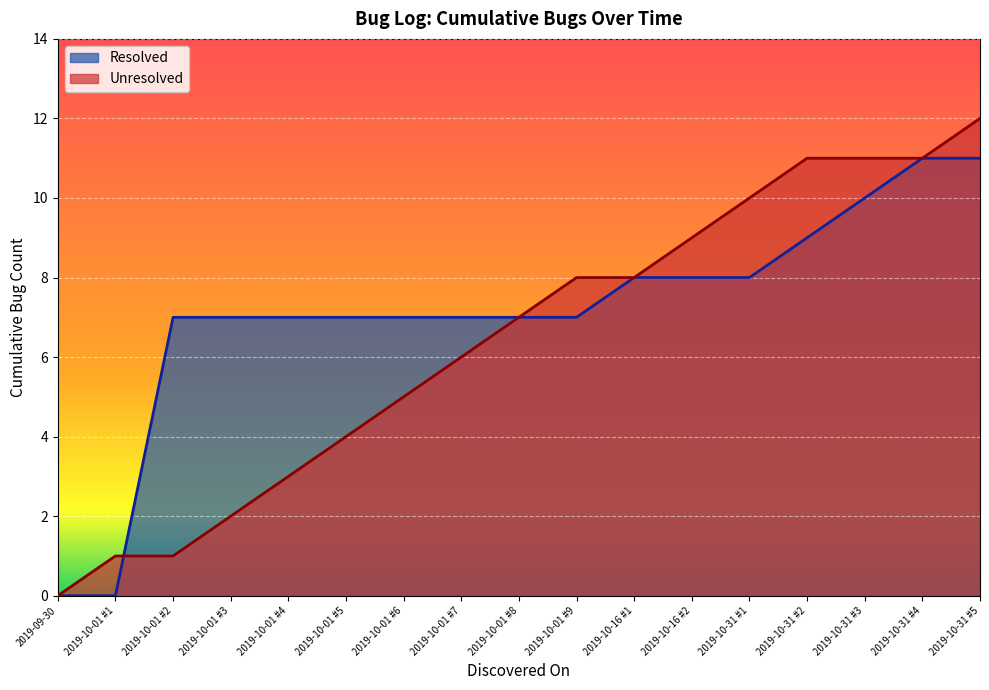

Reading left to right, list all the values displayed in this chart.

Resolved: 0	0	7	7	7	7	7	7	7	7	8	8	8	9	10	11	11
Unresolved: 0	1	1	2	3	4	5	6	7	8	8	9	10	11	11	11	12